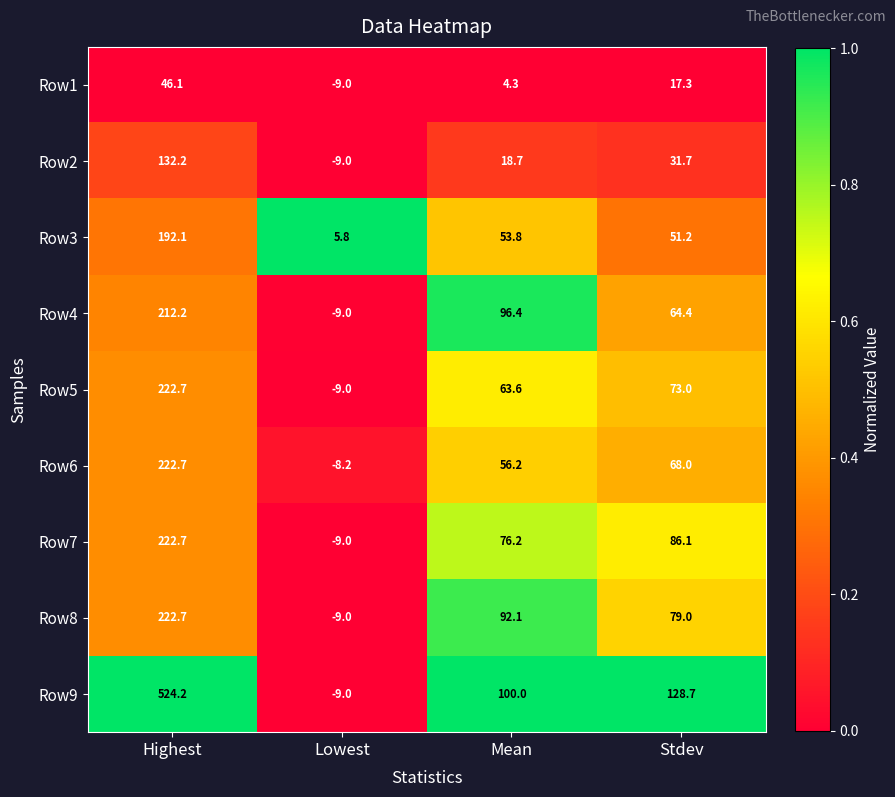

What is the difference between the maximum and second lowest values in the Row2 series?

113.5